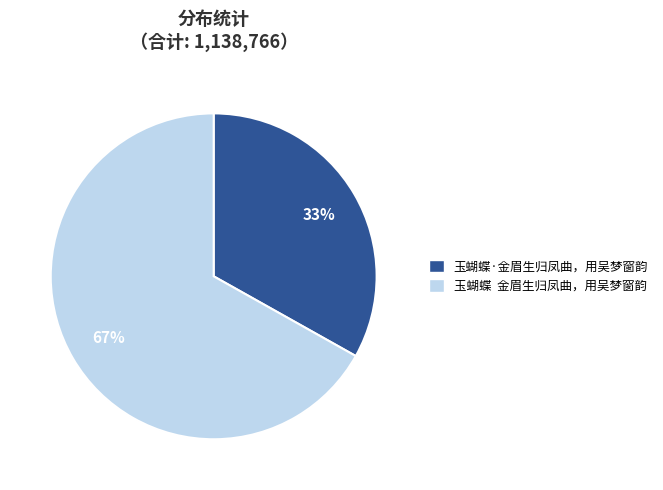

Count the number of slices in the pie.

2